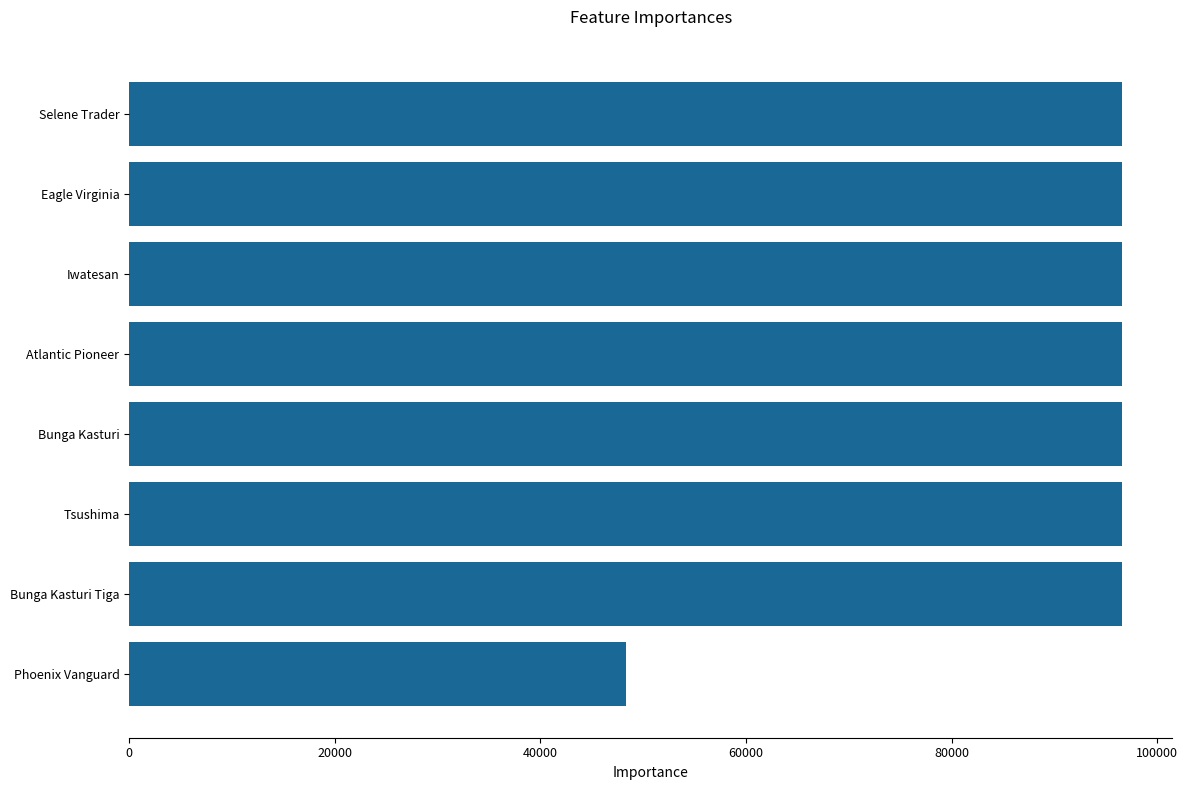

True or false: the data shows 54501.6 at Bunga Kasturi.

False